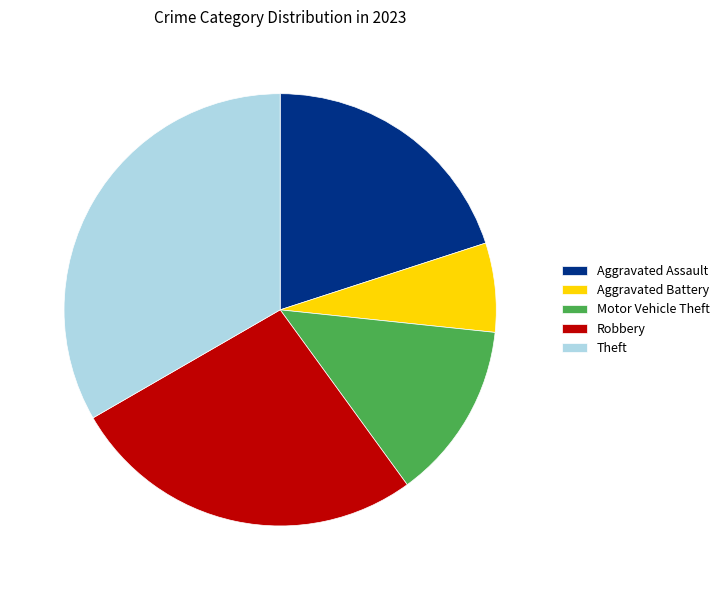

True or false: Robbery accounts for 27% of the total.

True